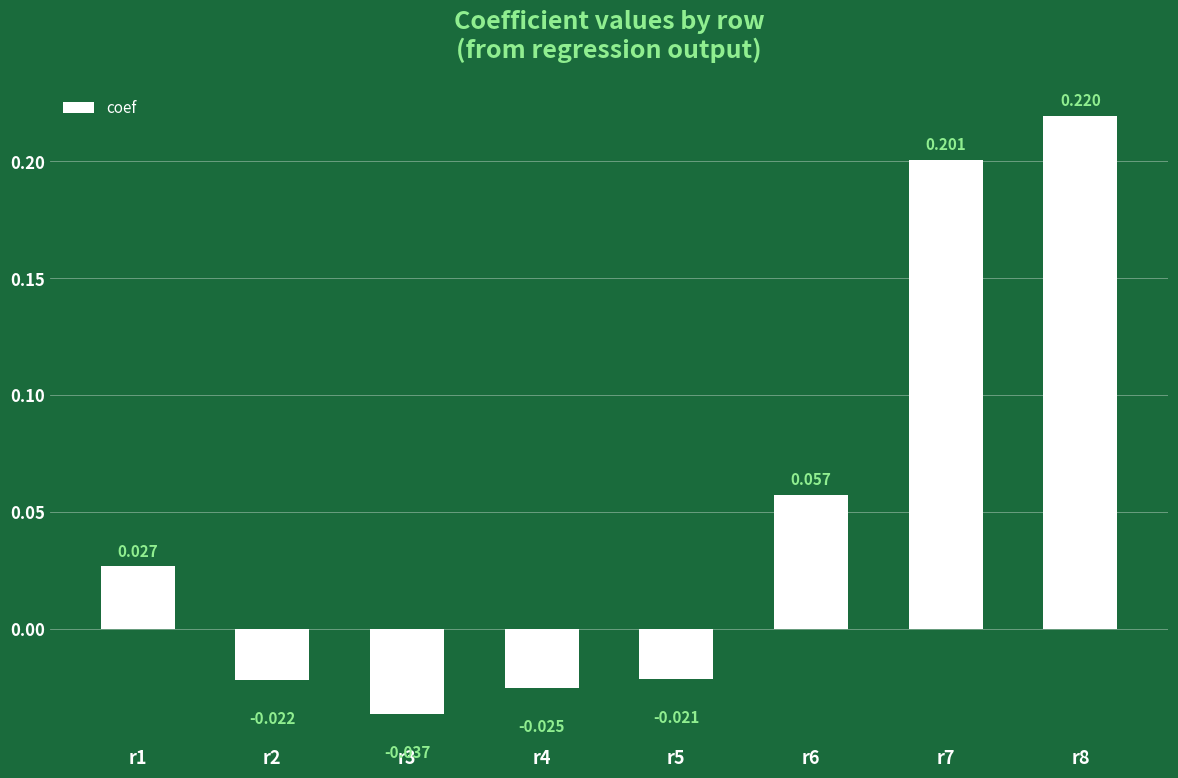

Reading left to right, list all the values displayed in this chart.

r1=0.0	r2=-0.0	r3=-0.0	r4=-0.0	r5=-0.0	r6=0.1	r7=0.2	r8=0.2